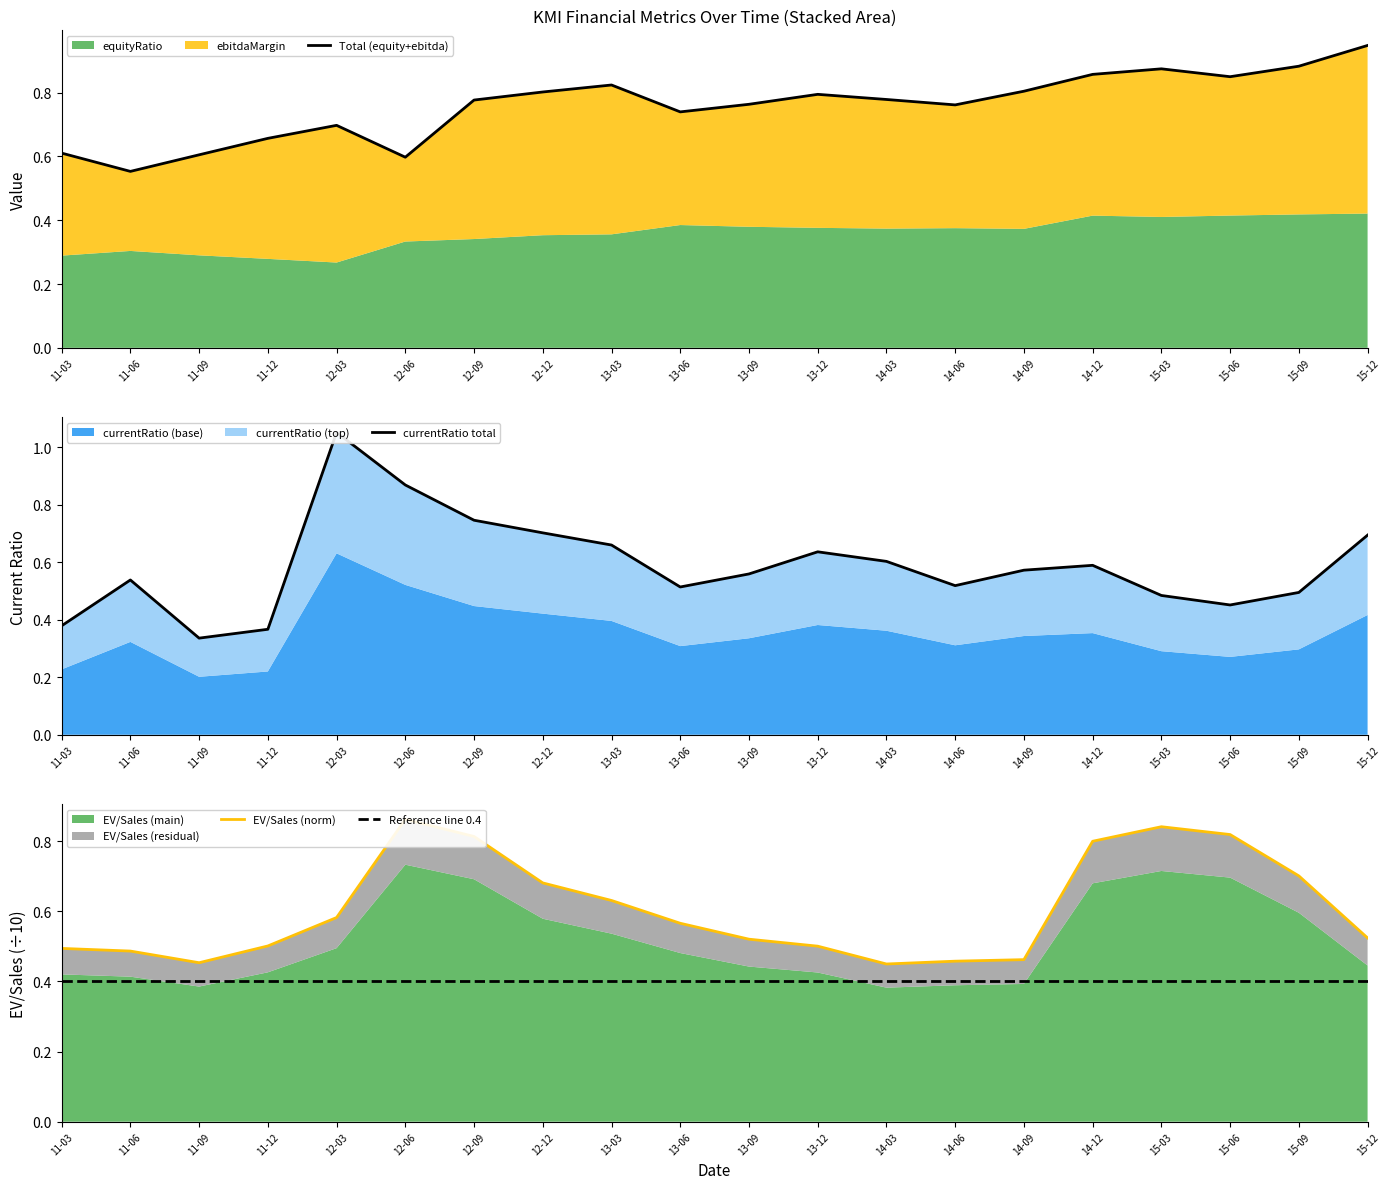

Reading left to right, transcribe all the data shown in this chart.

Total (equity+ebitda): 11-03=0.6	11-06=0.6	11-09=0.6	11-12=0.7	12-03=0.7	12-06=0.6	12-09=0.8	12-12=0.8	13-03=0.8	13-06=0.7	13-09=0.8	13-12=0.8	14-03=0.8	14-06=0.8	14-09=0.8	14-12=0.9	15-03=0.9	15-06=0.9	15-09=0.9	15-12=0.9
currentRatio total: 11-03=0.4	11-06=0.5	11-09=0.3	11-12=0.4	12-03=1.1	12-06=0.9	12-09=0.7	12-12=0.7	13-03=0.7	13-06=0.5	13-09=0.6	13-12=0.6	14-03=0.6	14-06=0.5	14-09=0.6	14-12=0.6	15-03=0.5	15-06=0.5	15-09=0.5	15-12=0.7
EV/Sales (norm): 11-03=0.5	11-06=0.5	11-09=0.5	11-12=0.5	12-03=0.6	12-06=0.9	12-09=0.8	12-12=0.7	13-03=0.6	13-06=0.6	13-09=0.5	13-12=0.5	14-03=0.4	14-06=0.5	14-09=0.5	14-12=0.8	15-03=0.8	15-06=0.8	15-09=0.7	15-12=0.5
Reference line 0.4: 11-03=0.4	11-06=0.4	11-09=0.4	11-12=0.4	12-03=0.4	12-06=0.4	12-09=0.4	12-12=0.4	13-03=0.4	13-06=0.4	13-09=0.4	13-12=0.4	14-03=0.4	14-06=0.4	14-09=0.4	14-12=0.4	15-03=0.4	15-06=0.4	15-09=0.4	15-12=0.4